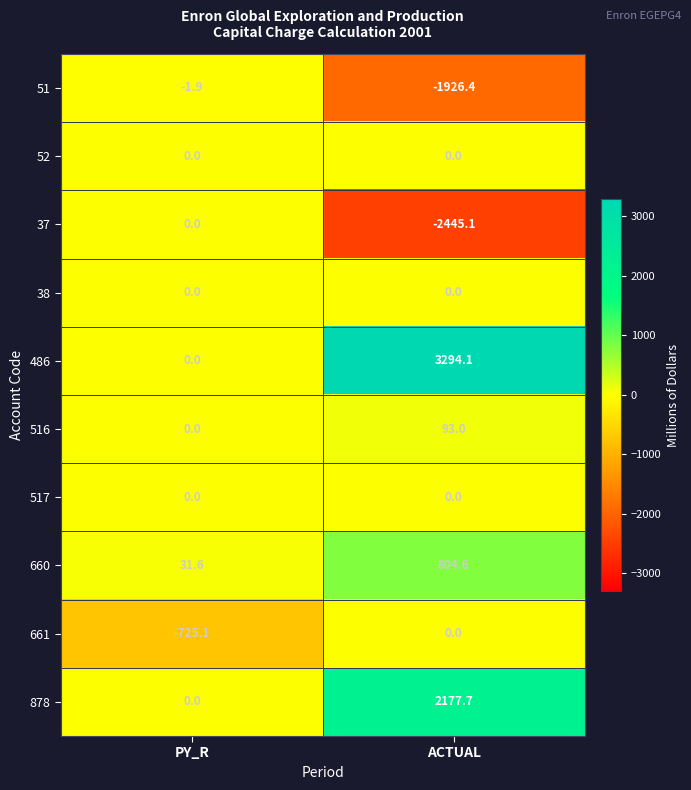

Reading left to right, extract all data points from this chart.

51: PY_R=-1.9	ACTUAL=-1926.4
52: PY_R=0.0	ACTUAL=0.0
37: PY_R=0.0	ACTUAL=-2445.1
38: PY_R=0.0	ACTUAL=0.0
486: PY_R=0.0	ACTUAL=3294.1
516: PY_R=0.0	ACTUAL=93.0
517: PY_R=0.0	ACTUAL=0.0
660: PY_R=31.6	ACTUAL=804.6
661: PY_R=-725.1	ACTUAL=0.0
878: PY_R=0.0	ACTUAL=2177.7